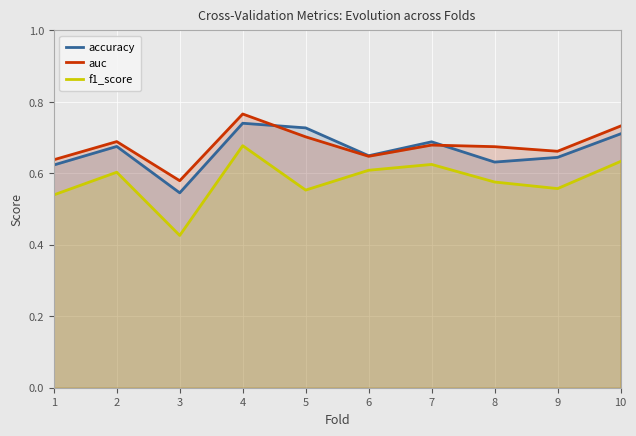

What value does the auc series have at 8?

0.7